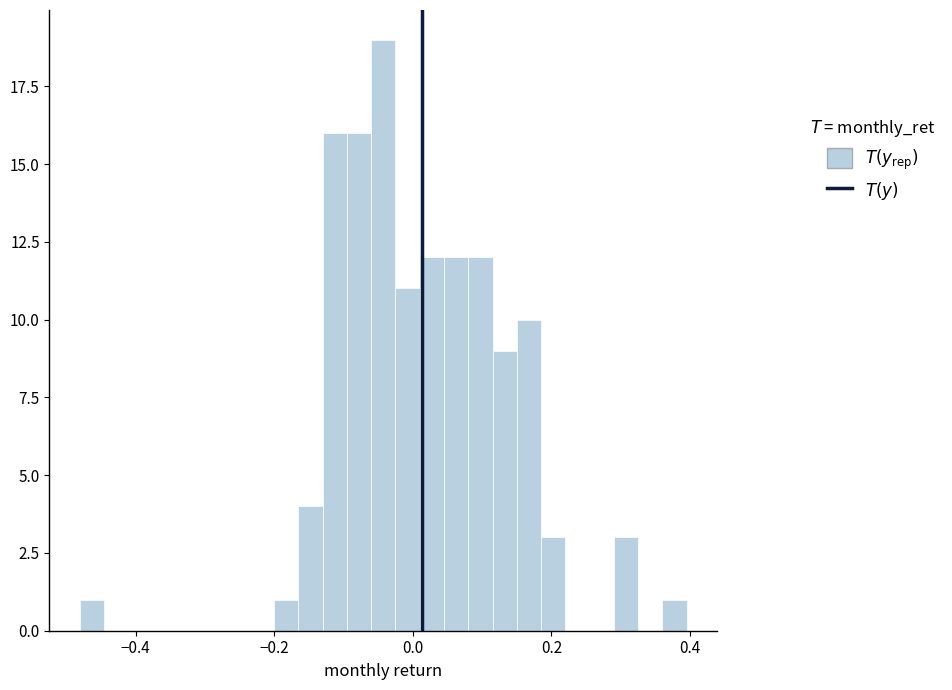

Read against the x-axis, roughly where is the centre of the tallest bar?

-0.04